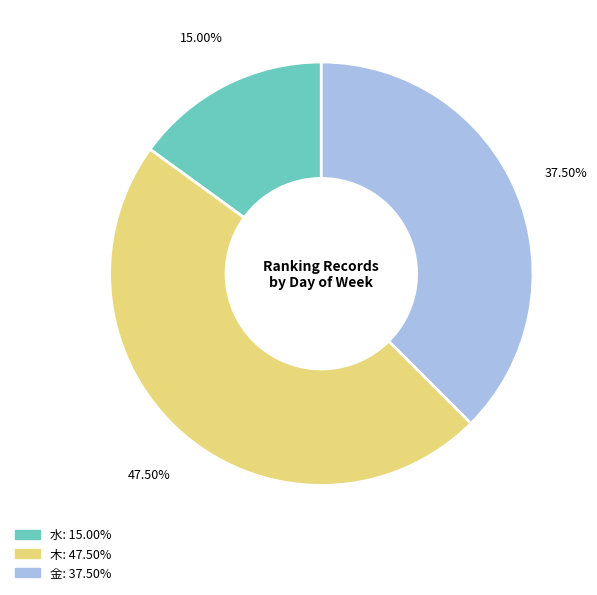

Is there any slice that represents more than half of the pie?

No